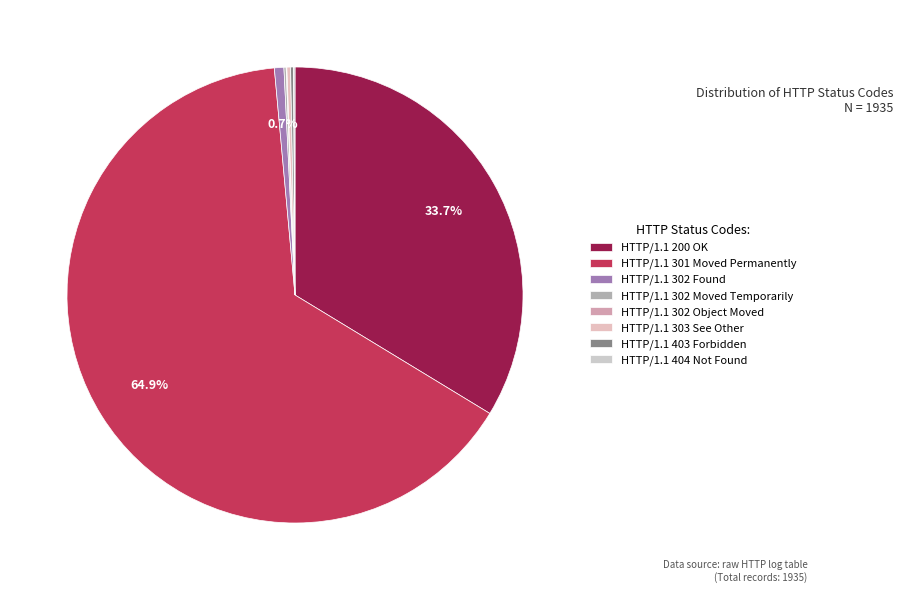

How many slices are in this pie chart?

8